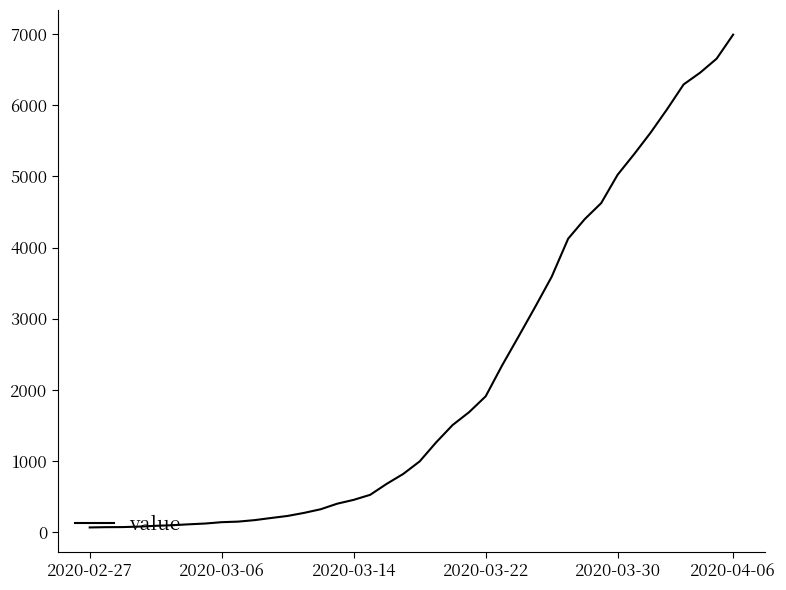

Is this an area chart (filled region under the line)?

No